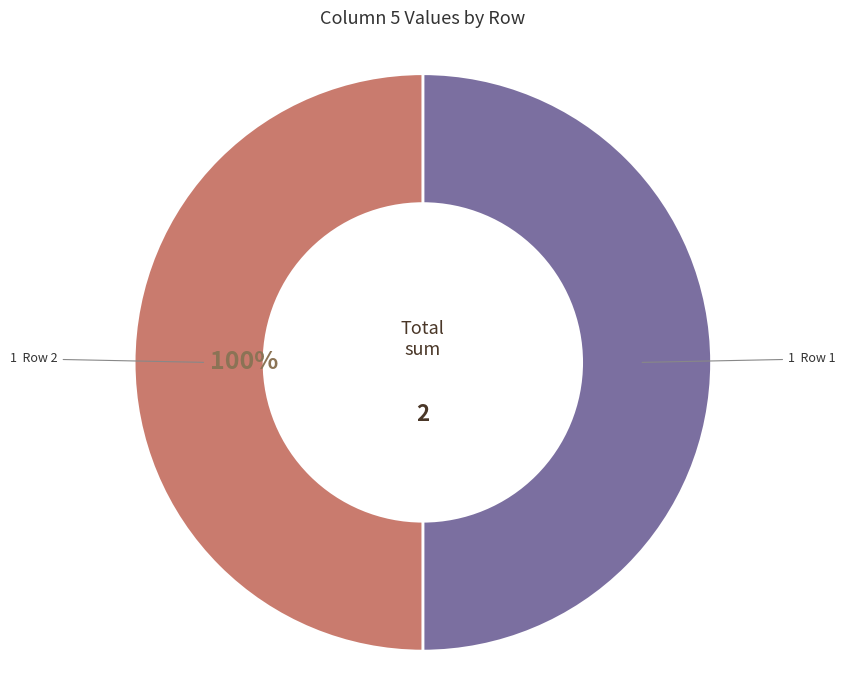

Which slice is the largest?

1